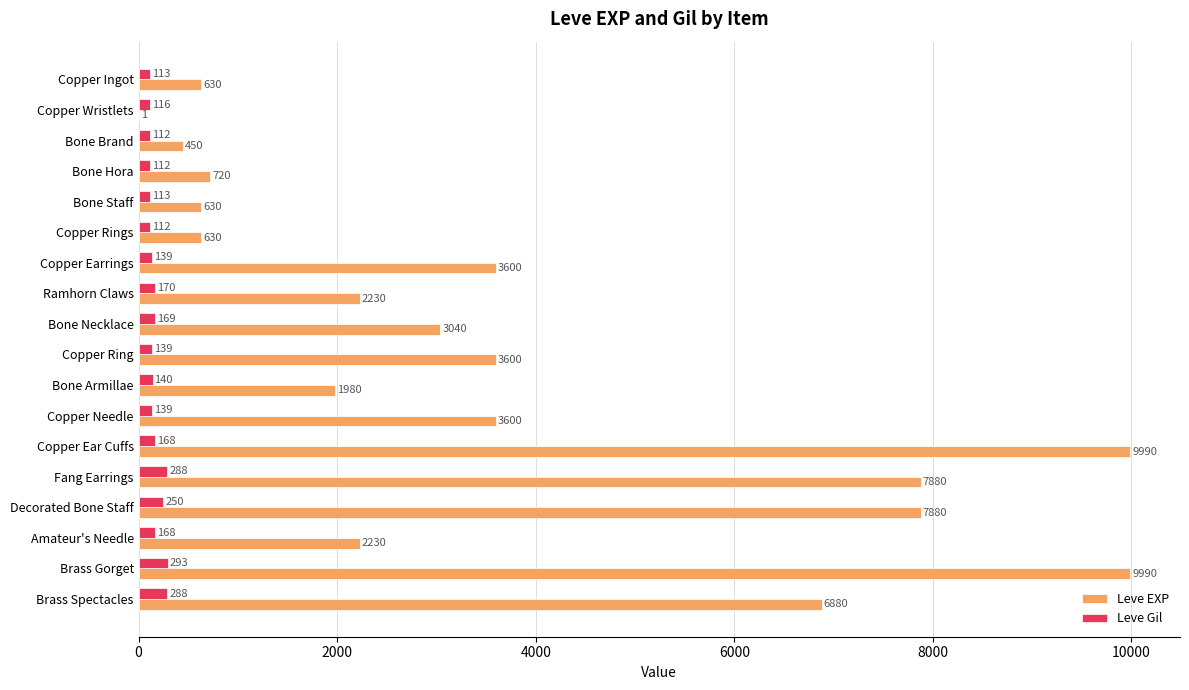

At which label does Leve Gil reach its peak?

Brass Gorget